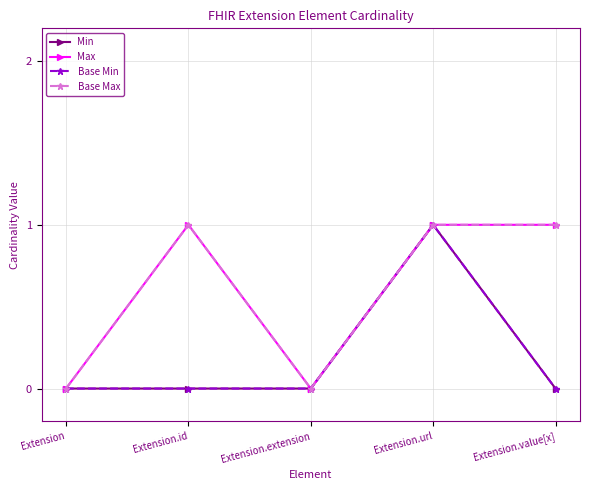

Is this an area chart (filled region under the line)?

No